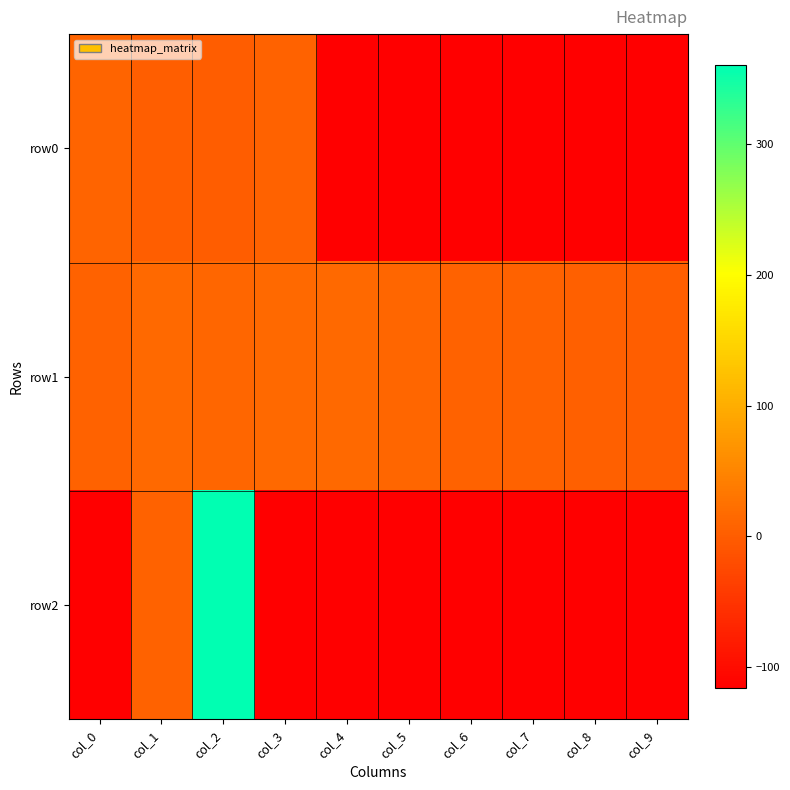

At how many categories does at least one series exceed 304?

1